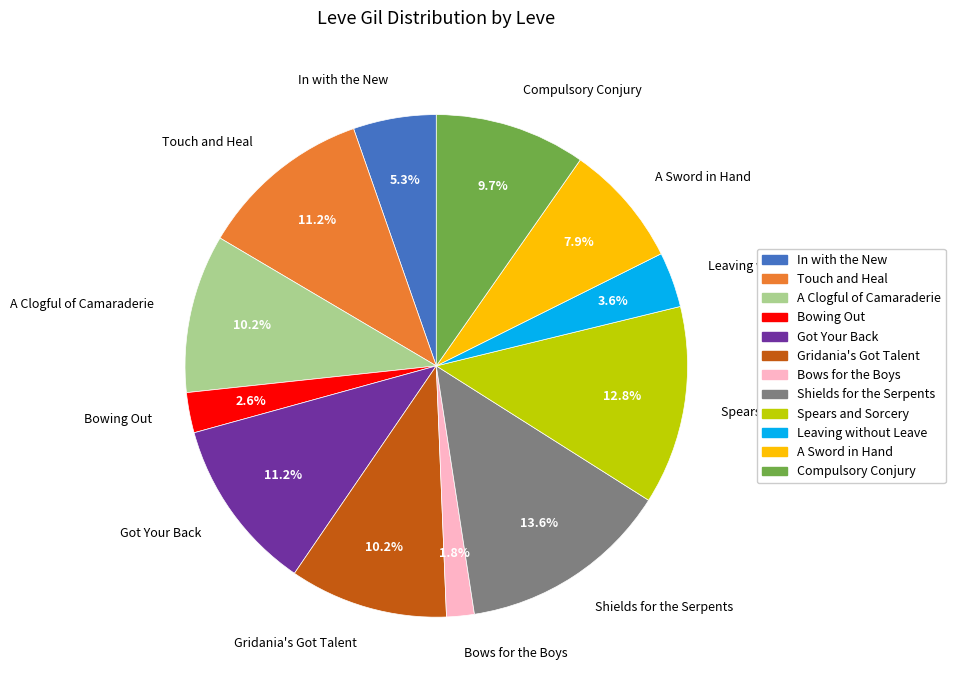

What is the largest slice in the pie chart?

Shields for the Serpents